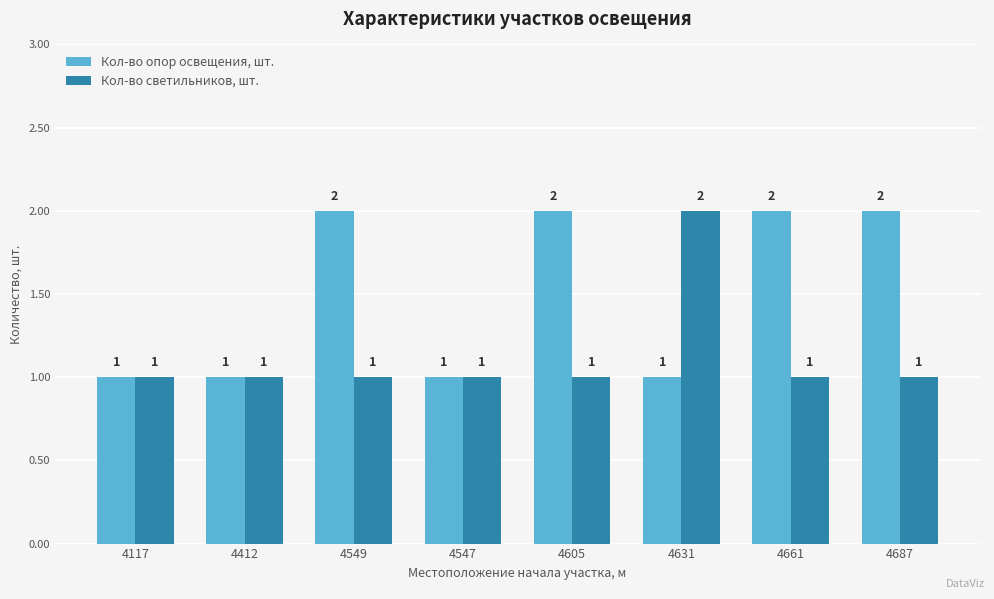

What is the difference between the highest and lowest values at 4631?

1